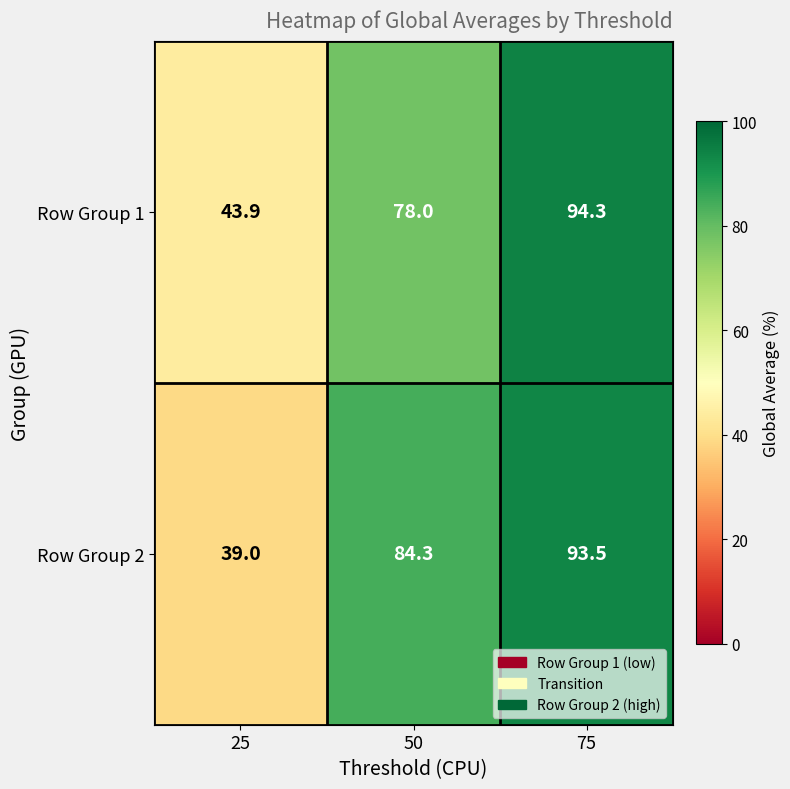

Reading left to right, extract all data points from this chart.

Row Group 1: 25=43.9	50=78.0	75=94.3
Row Group 2: 25=39.0	50=84.3	75=93.5